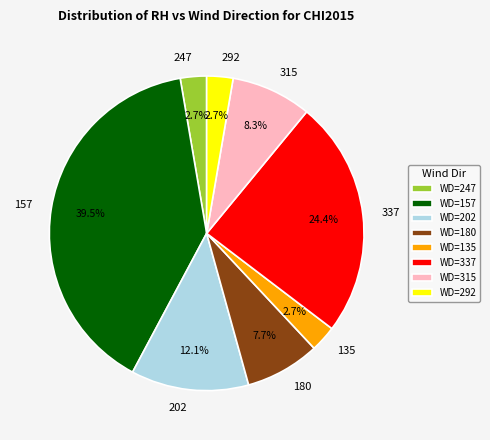

Which slice is the largest?

157